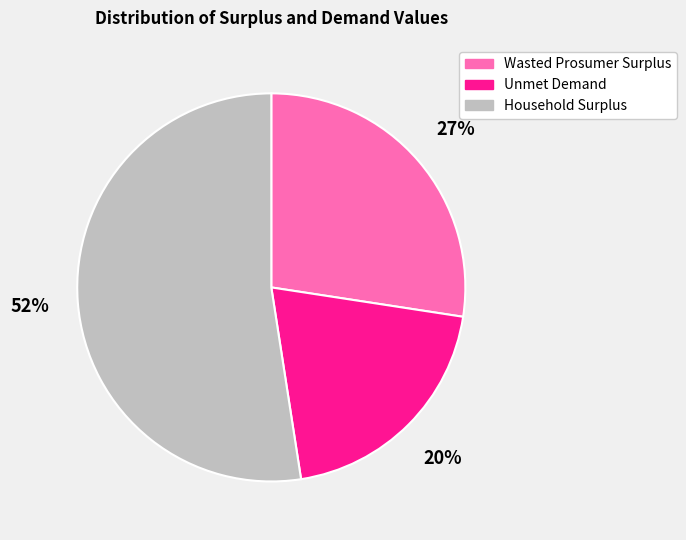

Is the sum of Unmet Demand and Household Surplus greater than half?

Yes